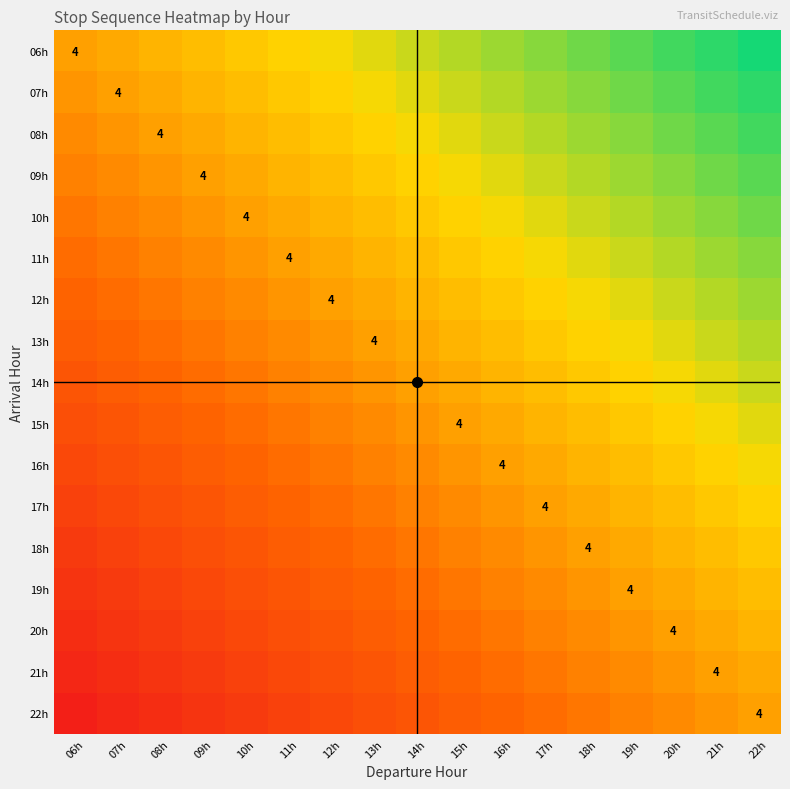

What is the spread (max minus min) of values at 06h?

16